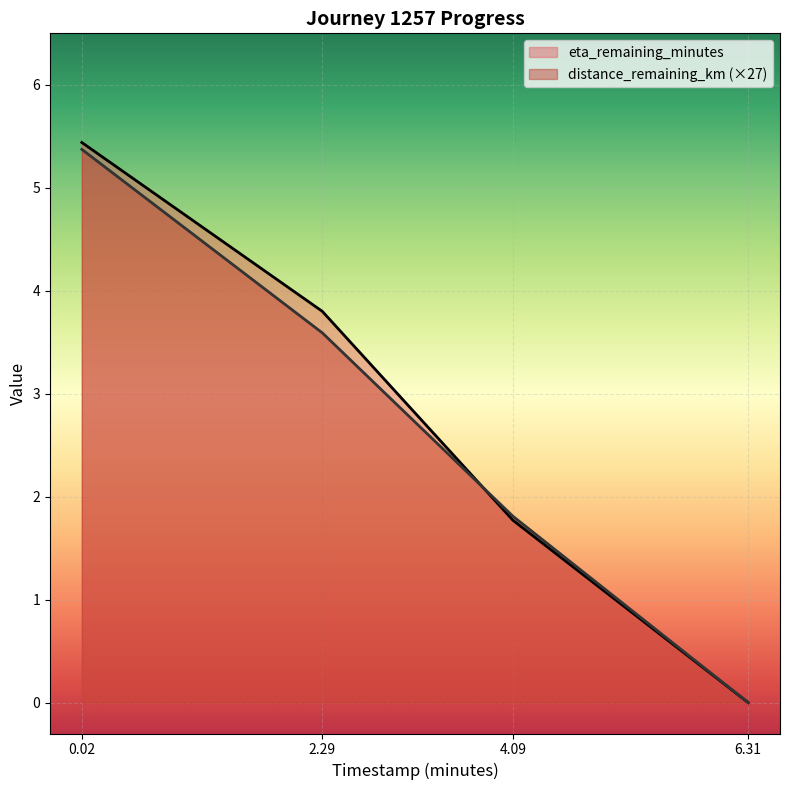

At which label is eta_remaining_minutes closest to 2?

4.09